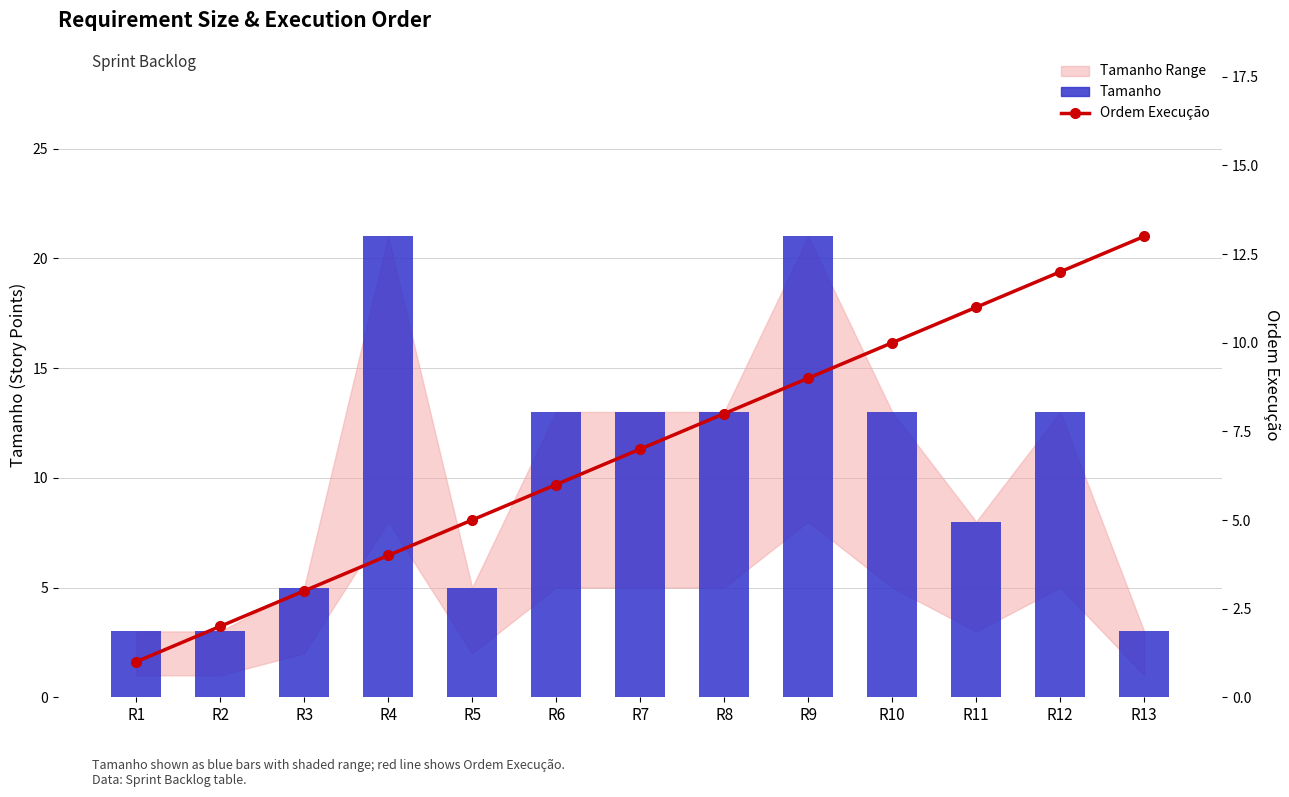

Reading left to right, list all the values displayed in this chart.

Tamanho: R1=3	R2=3	R3=5	R4=21	R5=5	R6=13	R7=13	R8=13	R9=21	R10=13	R11=8	R12=13	R13=3
Ordem Execução: R1=1	R2=2	R3=3	R4=4	R5=5	R6=6	R7=7	R8=8	R9=9	R10=10	R11=11	R12=12	R13=13